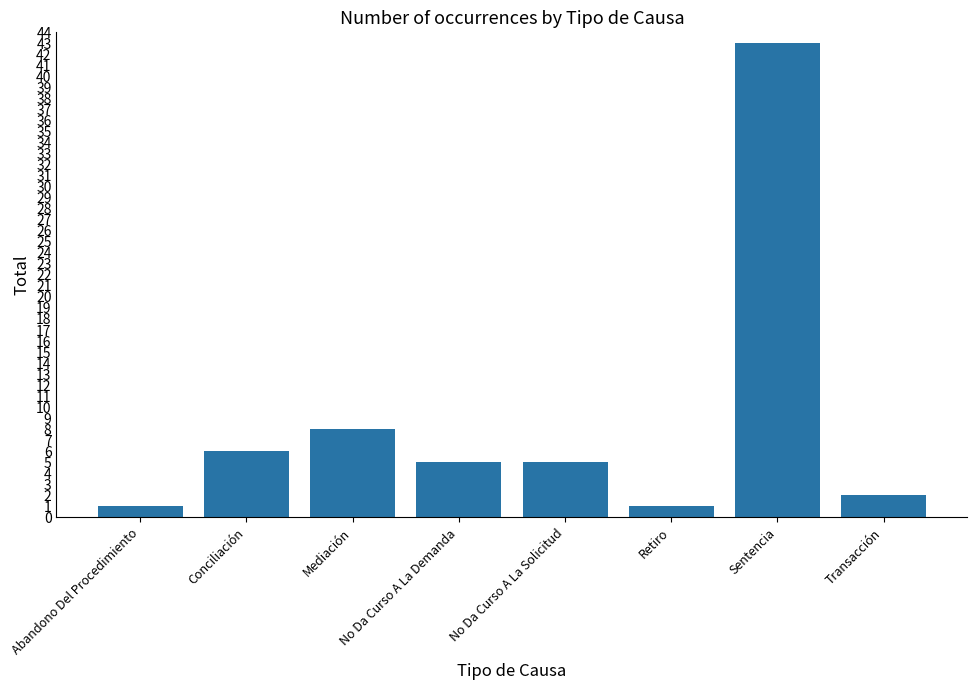

Does the chart contain stacked bars?

No